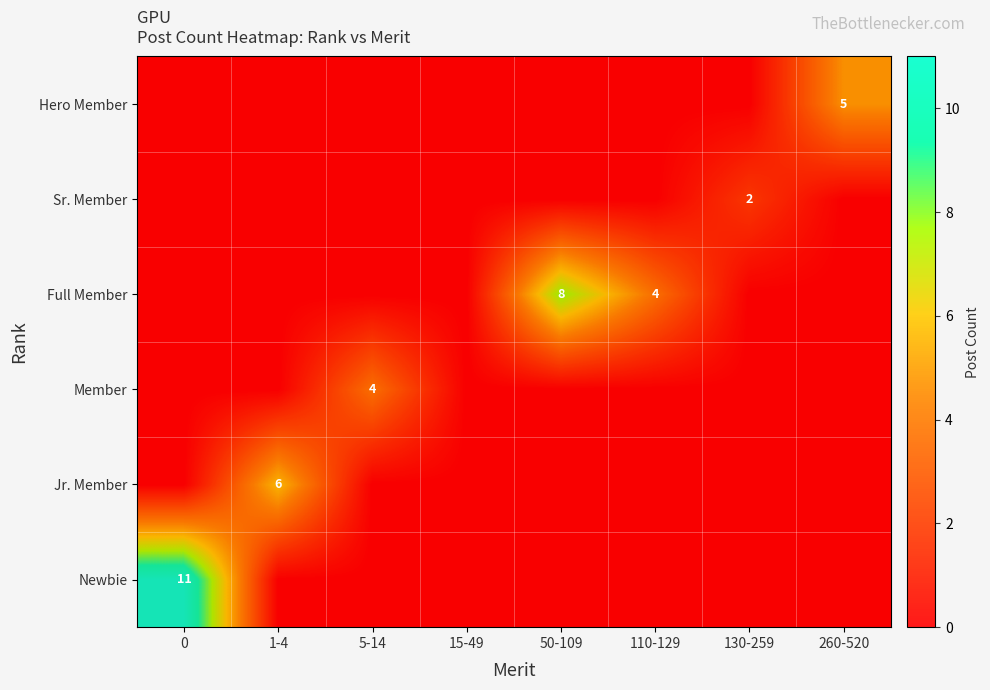

List the labels in order of Newbie value, largest first.

0, 1-4, 5-14, 15-49, 50-109, 110-129, 130-259, 260-520